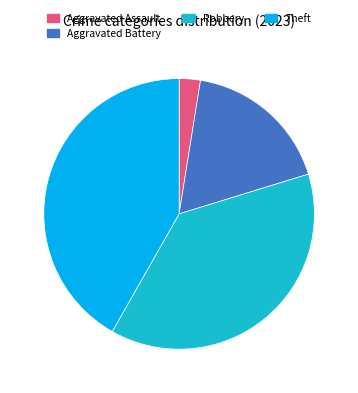

How many slices are in this pie chart?

4